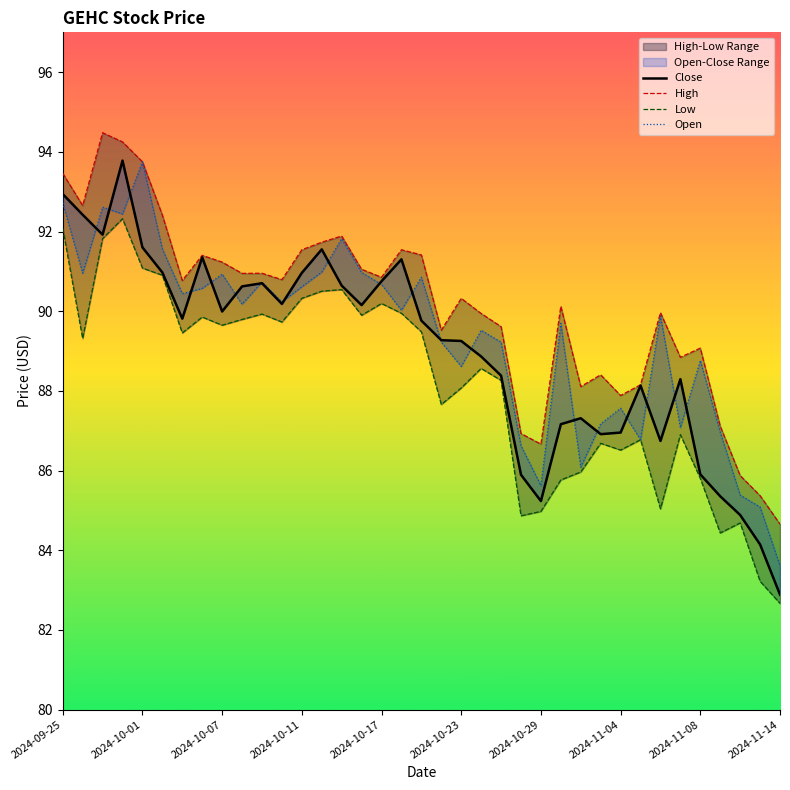

Rank the series at 2024-10-23 from lowest to highest value.

Low, Open, Close, High